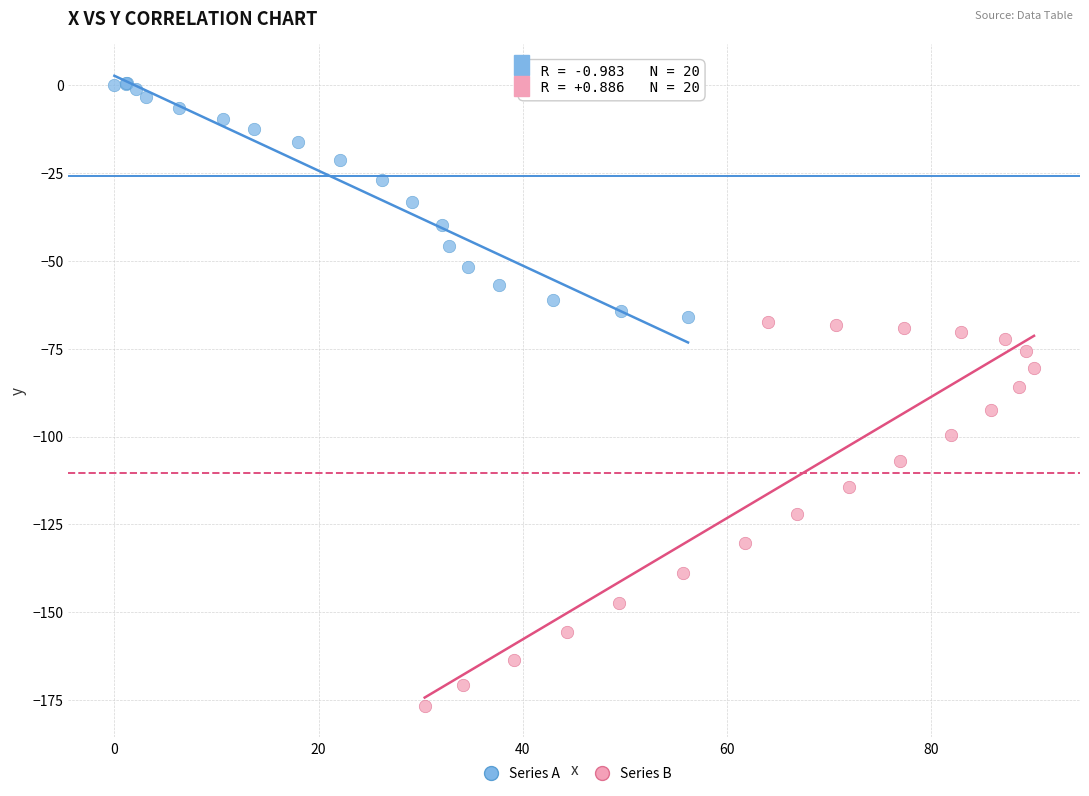

What are all the series names shown in the legend?

Series A, Series B